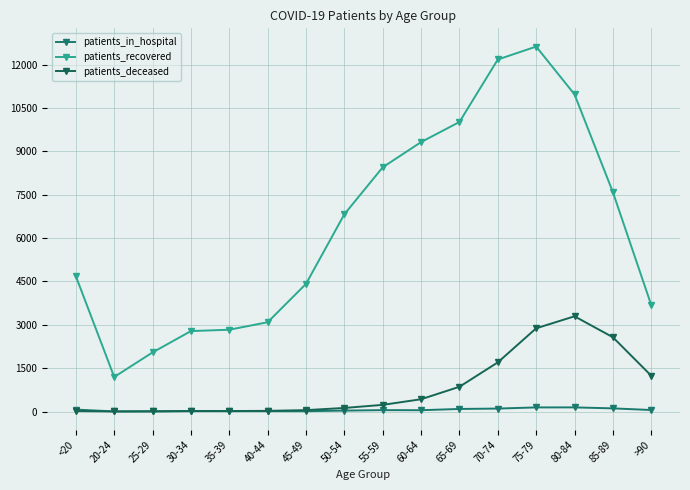

How many data points in patients_deceased are less than 231?

8